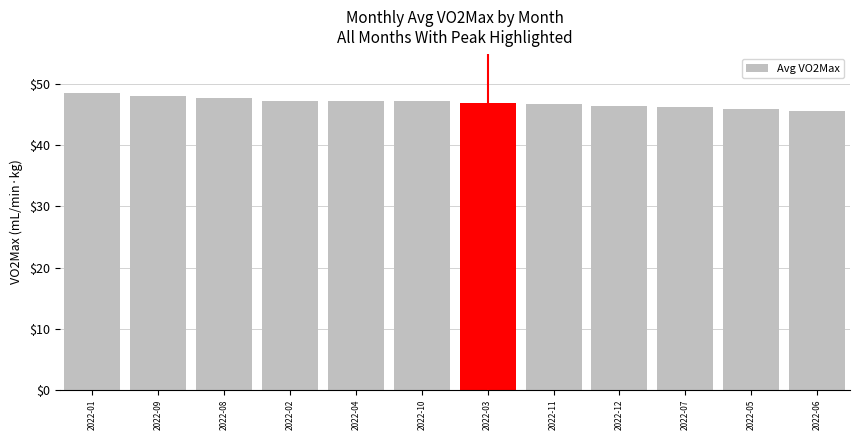

What value does the data have at 2022-10?

47.2